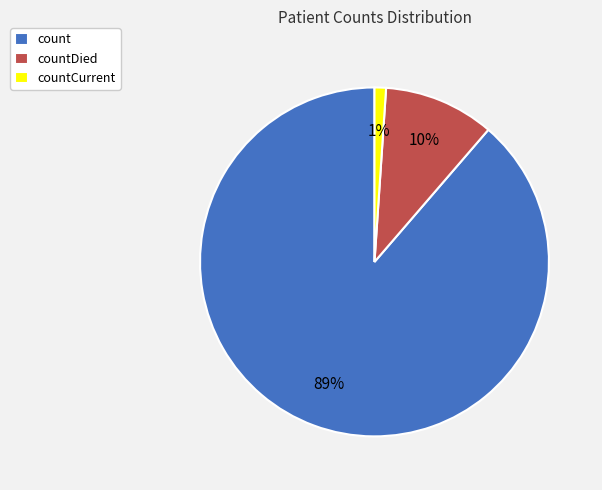

Which has a higher value, countDied or countCurrent?

countDied